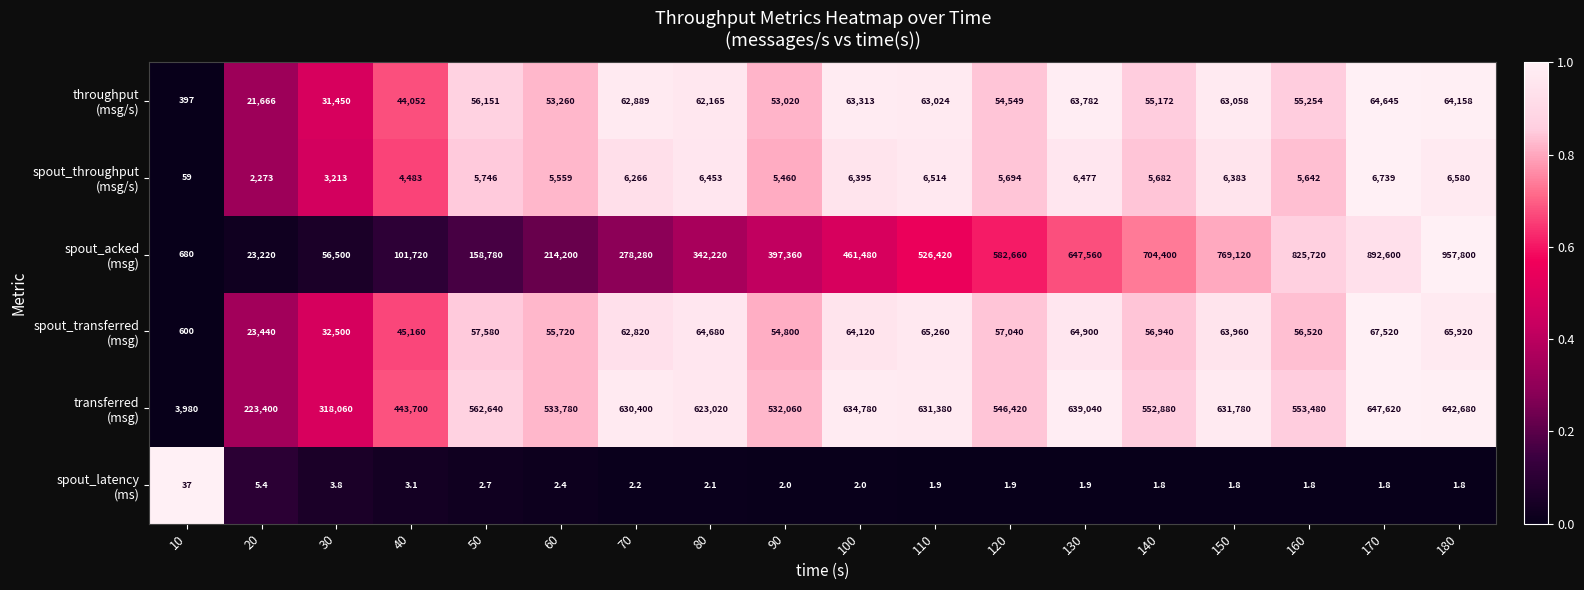

At which category is the sum across all series the highest?

180